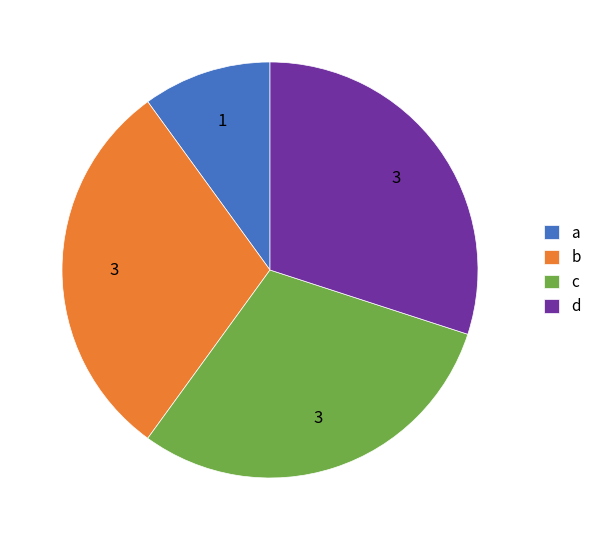

Approximately how many times larger is the value at a compared to c?

0.3